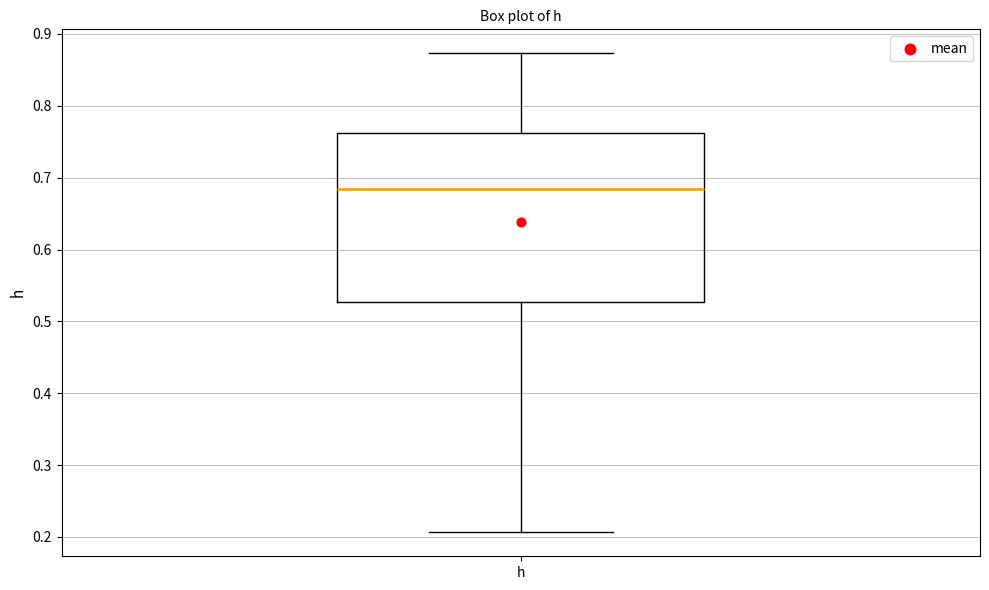

Where is the upper edge of the box for h on the y-axis? The values are not printed on the chart, so give them approximately, as read against the axis.

0.76